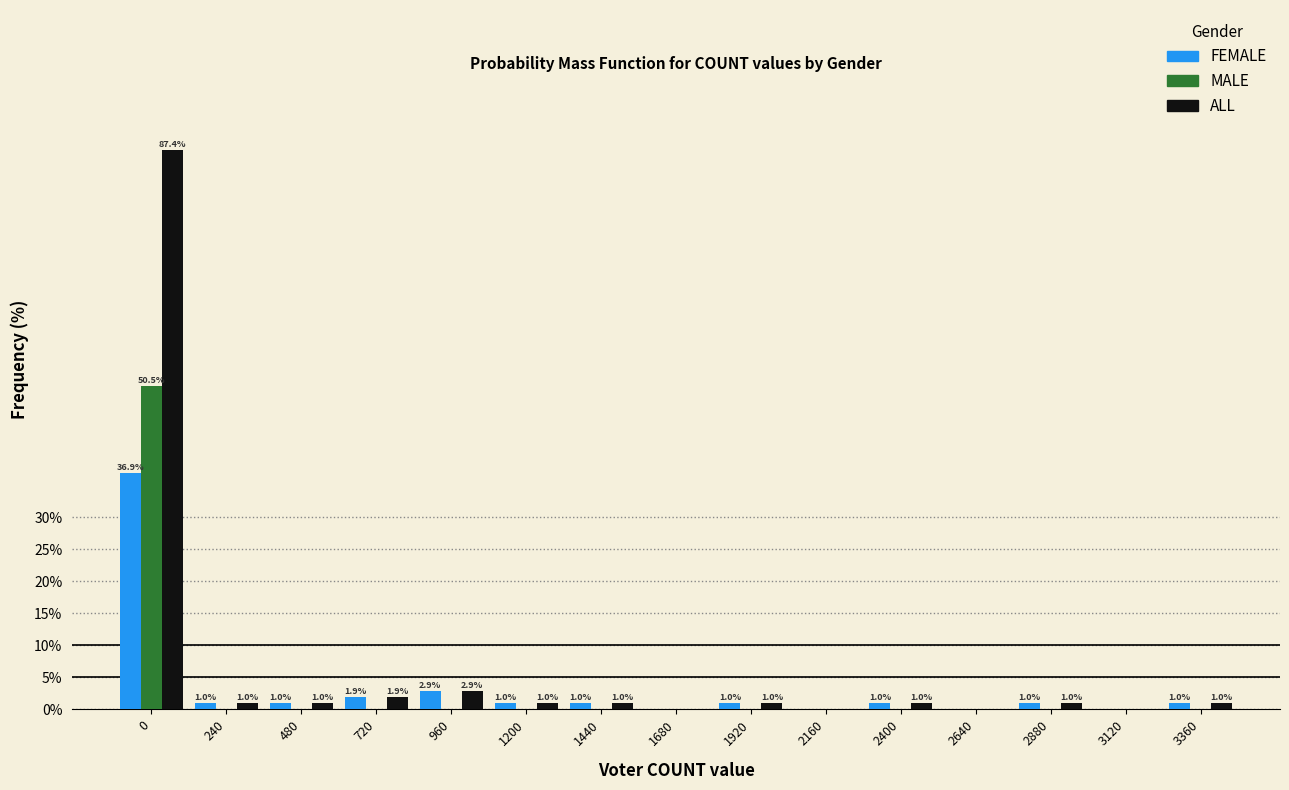

Reading left to right, what are all the values shown in this chart?

FEMALE: 0=36.9	240=1.0	480=1.0	720=1.9	960=2.9	1200=1.0	1440=1.0	1680=0.0	1920=1.0	2160=0.0	2400=1.0	2640=0.0	2880=1.0	3120=0.0	3360=1.0
MALE: 0=50.5	240=0.0	480=0.0	720=0.0	960=0.0	1200=0.0	1440=0.0	1680=0.0	1920=0.0	2160=0.0	2400=0.0	2640=0.0	2880=0.0	3120=0.0	3360=0.0
ALL: 0=87.4	240=1.0	480=1.0	720=1.9	960=2.9	1200=1.0	1440=1.0	1680=0.0	1920=1.0	2160=0.0	2400=1.0	2640=0.0	2880=1.0	3120=0.0	3360=1.0